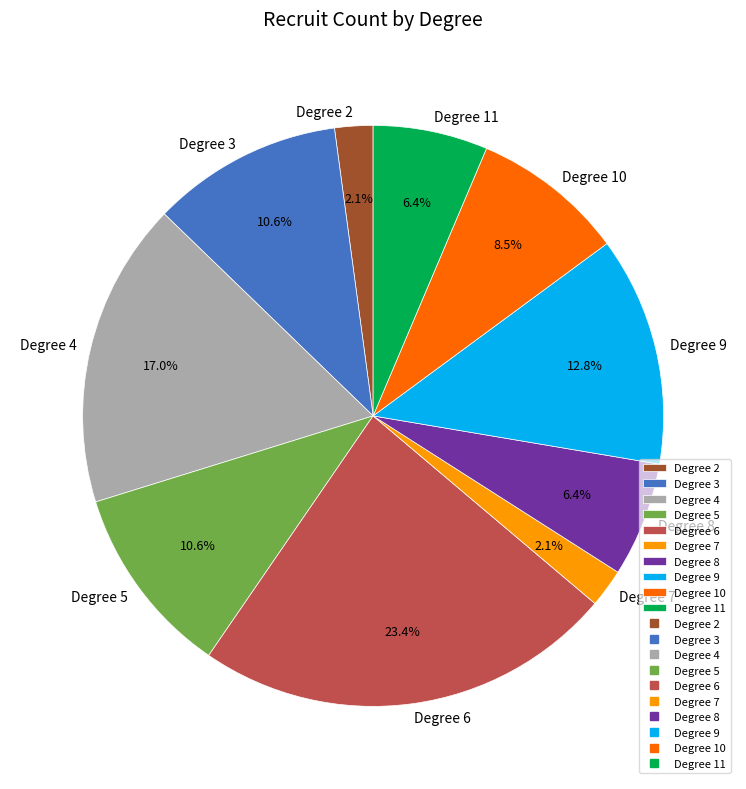

Approximately how many times larger is the value at Degree 6 compared to Degree 3?

2.2